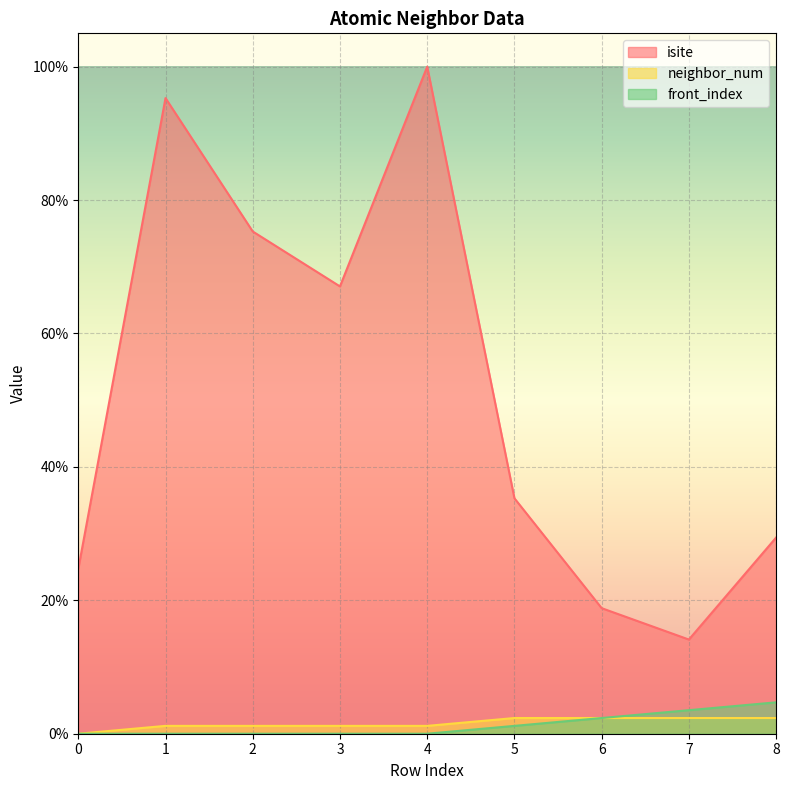

At how many categories does at least one series exceed 31?

5